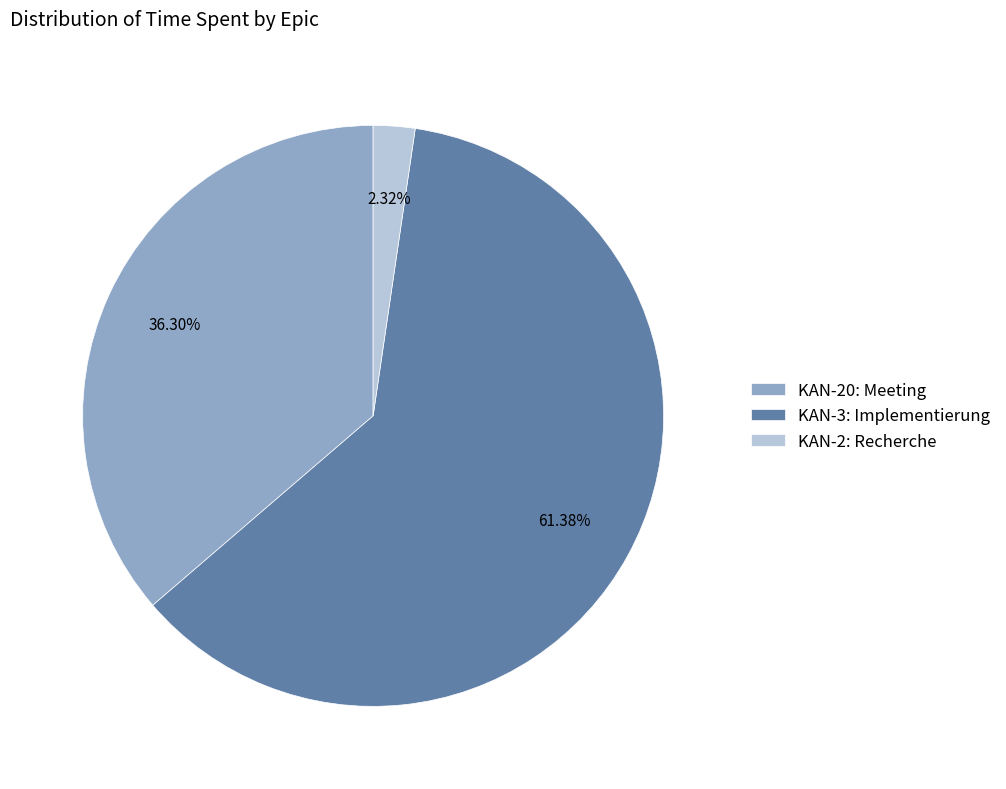

What percentage is the KAN-3: Implementierung slice, to the nearest percent?

61%